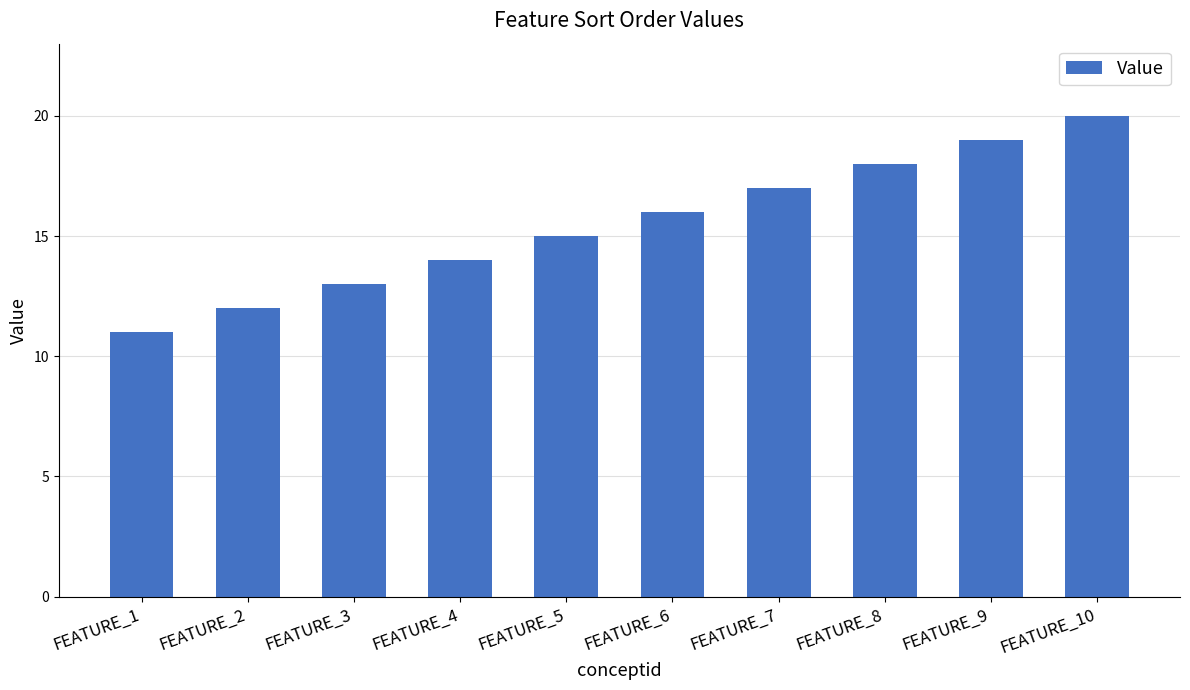

True or false: the data shows 17 at FEATURE_7.

True